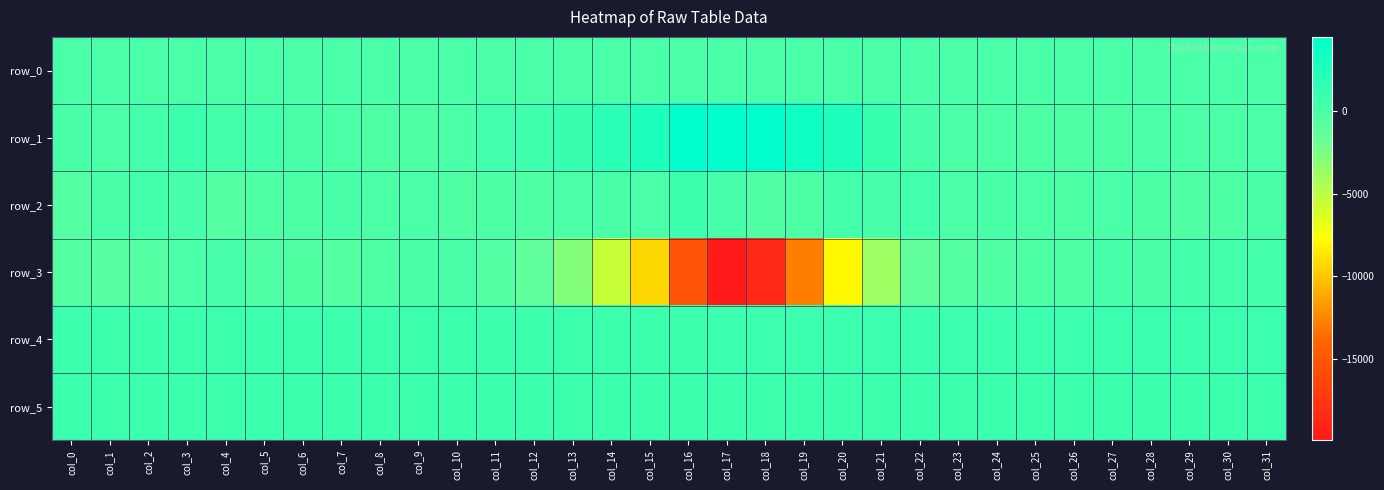

Which has a higher value, col_20 or col_10?

col_20